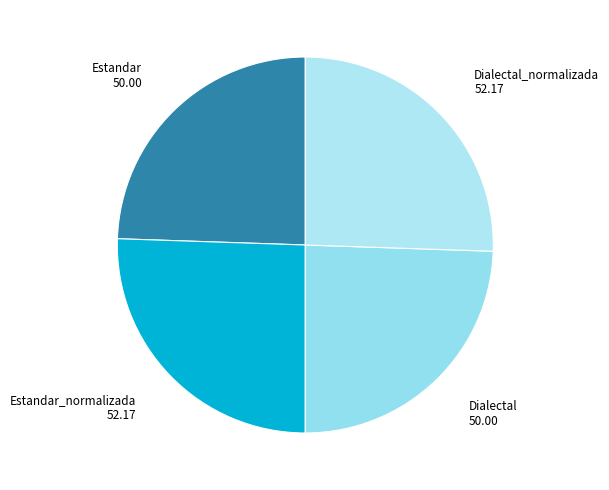

Which has a higher value, Estandar or Estandar_normalizada?

Estandar_normalizada